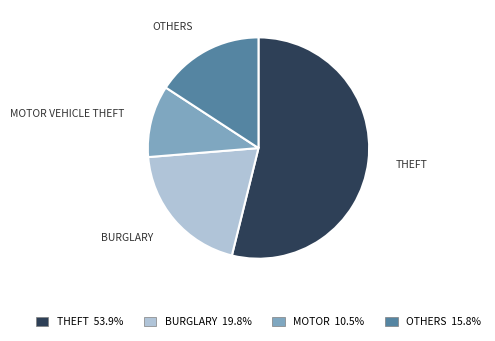

Does any single category account for the majority?

Yes